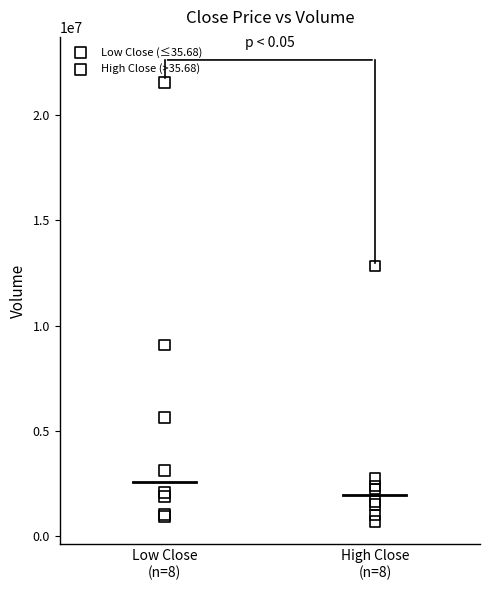

Which series reaches the maximum Y coordinate?

Low Close (≤35.68)